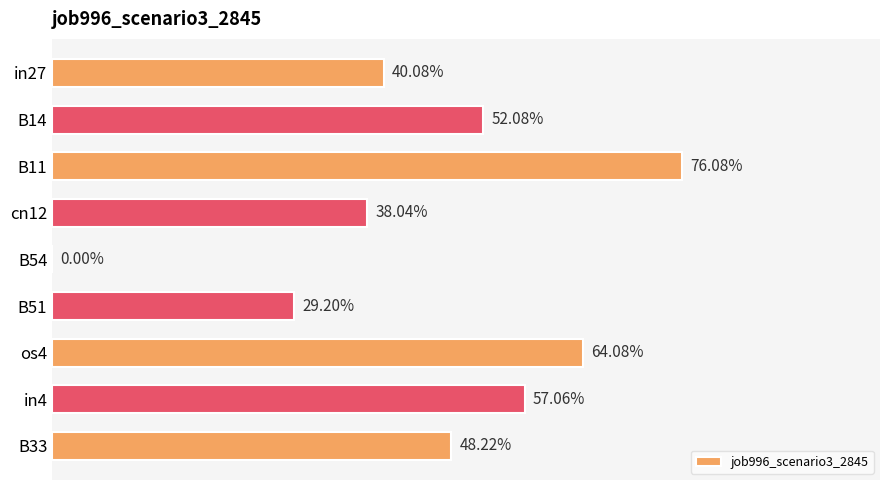

How many values are between 0 and 1?

9